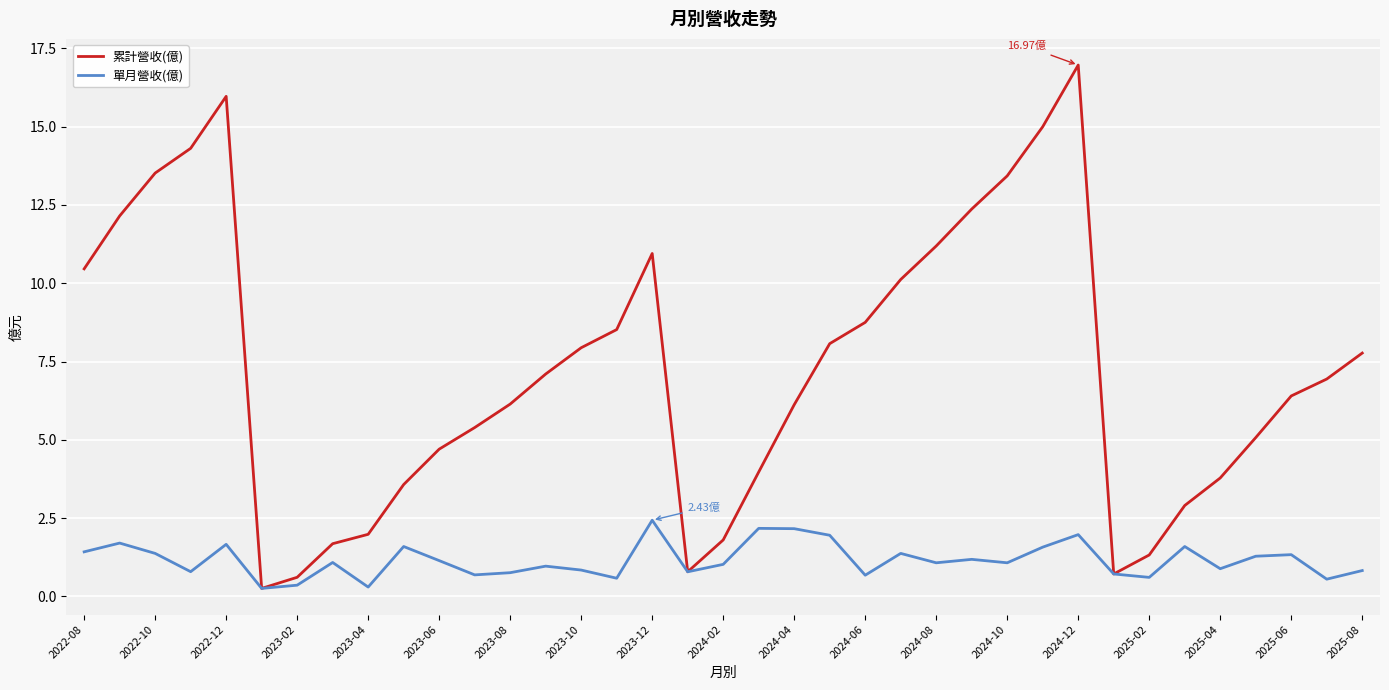

How many lines are shown in the chart?

2